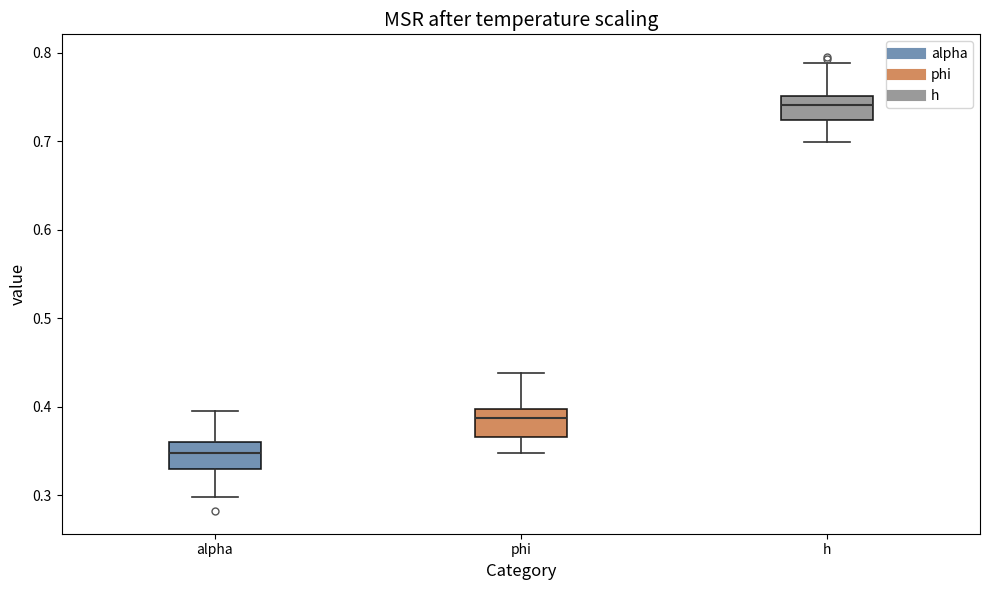

Reading left to right, read every box against the y-axis: the position of its median line, the range the box covers, and the ends of its whiskers. The values are not printed on the chart, so give them approximately, as read against the axis.

alpha: median 0.35, box 0.33 to 0.36, whiskers 0.30 to 0.40
phi: median 0.39, box 0.37 to 0.40, whiskers 0.35 to 0.44
h: median 0.74, box 0.72 to 0.75, whiskers 0.70 to 0.79